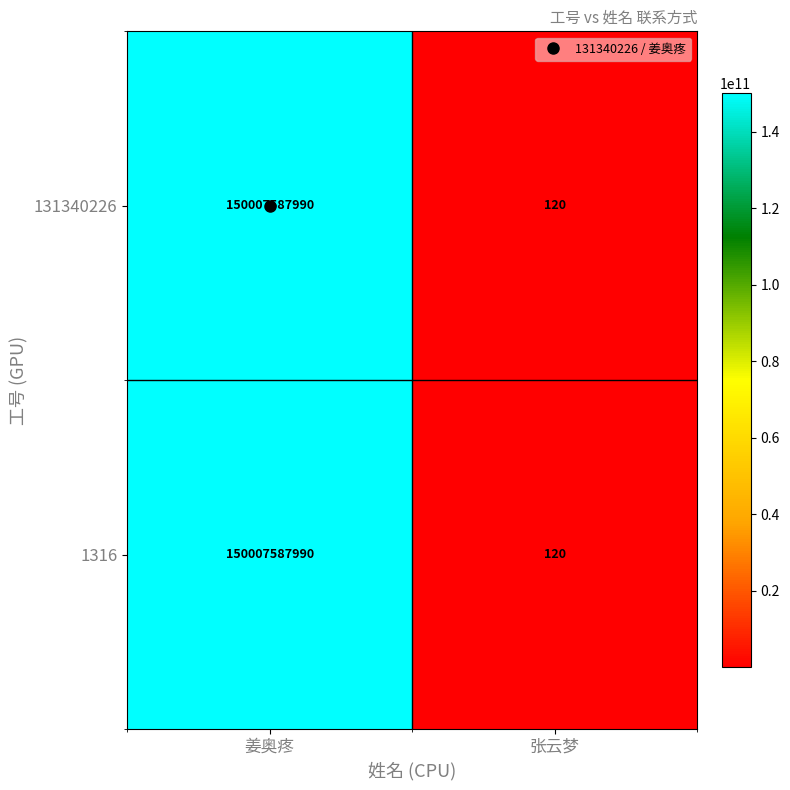

True or false: 131340226 has a value of 150007587990 at 姜奥疼.

True